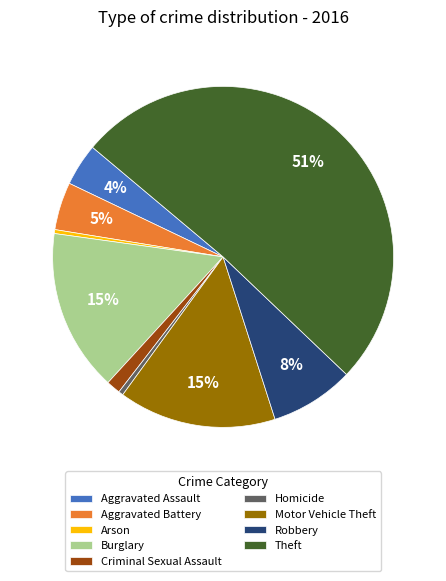

True or false: Robbery accounts for 8% of the total.

True